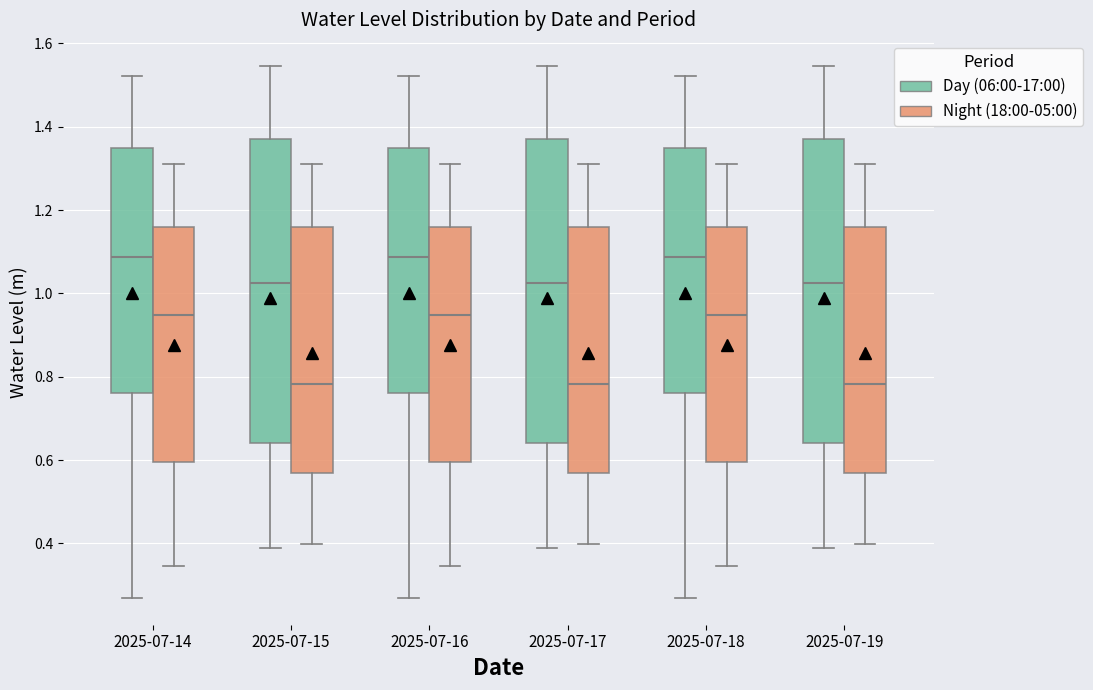

Where does the upper whisker of the box for 2025-07-14 (Night (18:00-05:00)) end on the y-axis? The values are not printed on the chart, so give them approximately, as read against the axis.

1.32